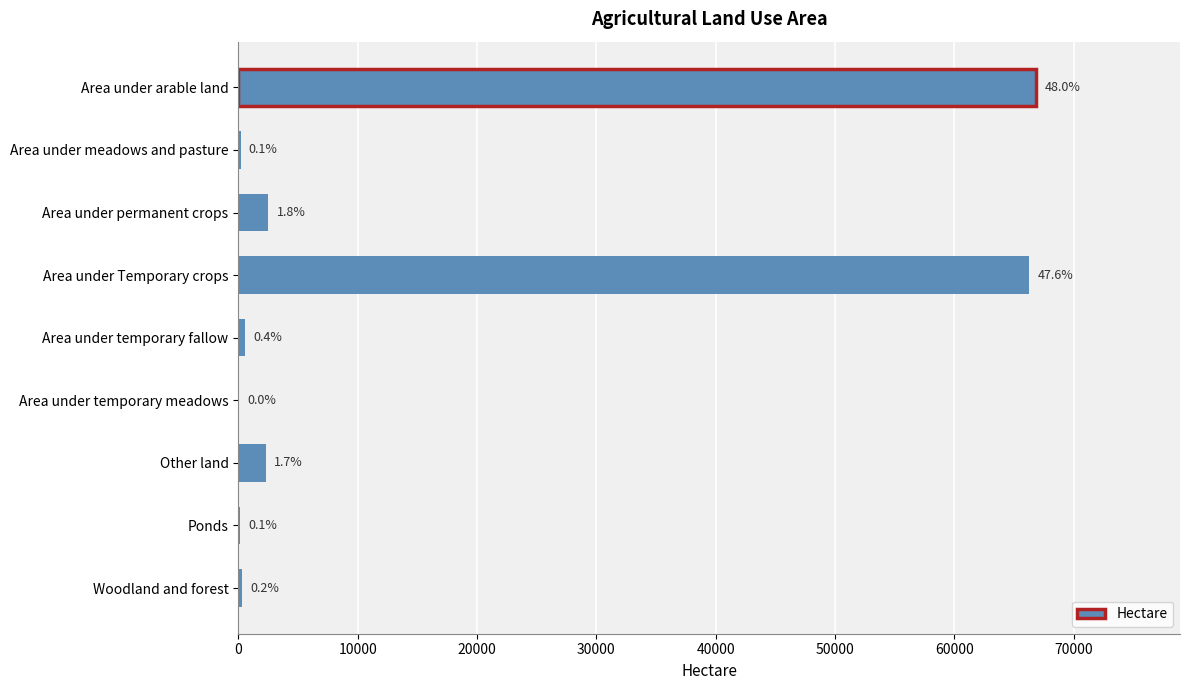

Does the chart contain stacked bars?

No